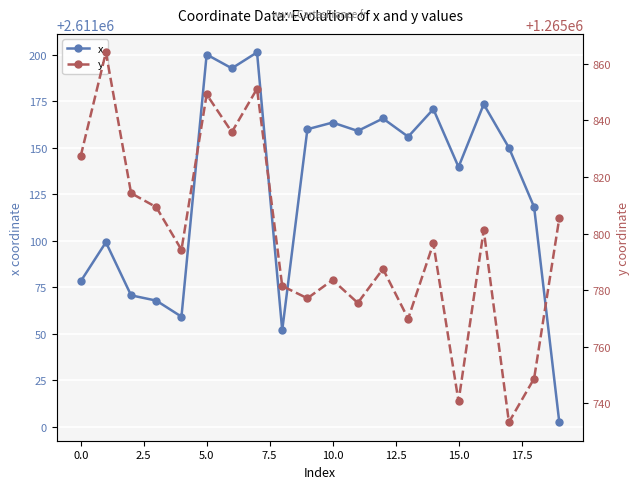

True or false: x and y cross at least once.

False